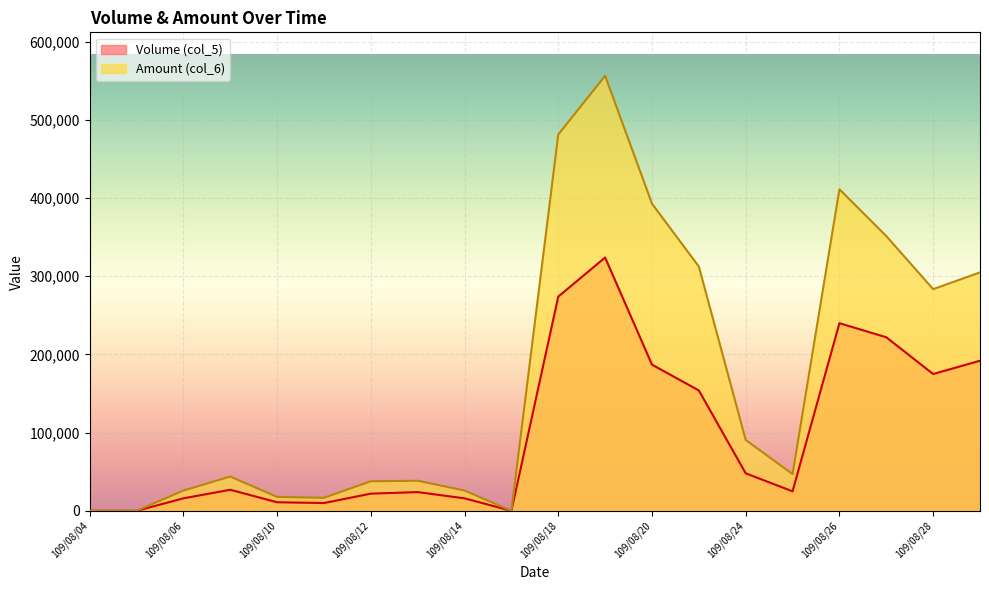

What is the total value across all series at 109/08/06?

41920